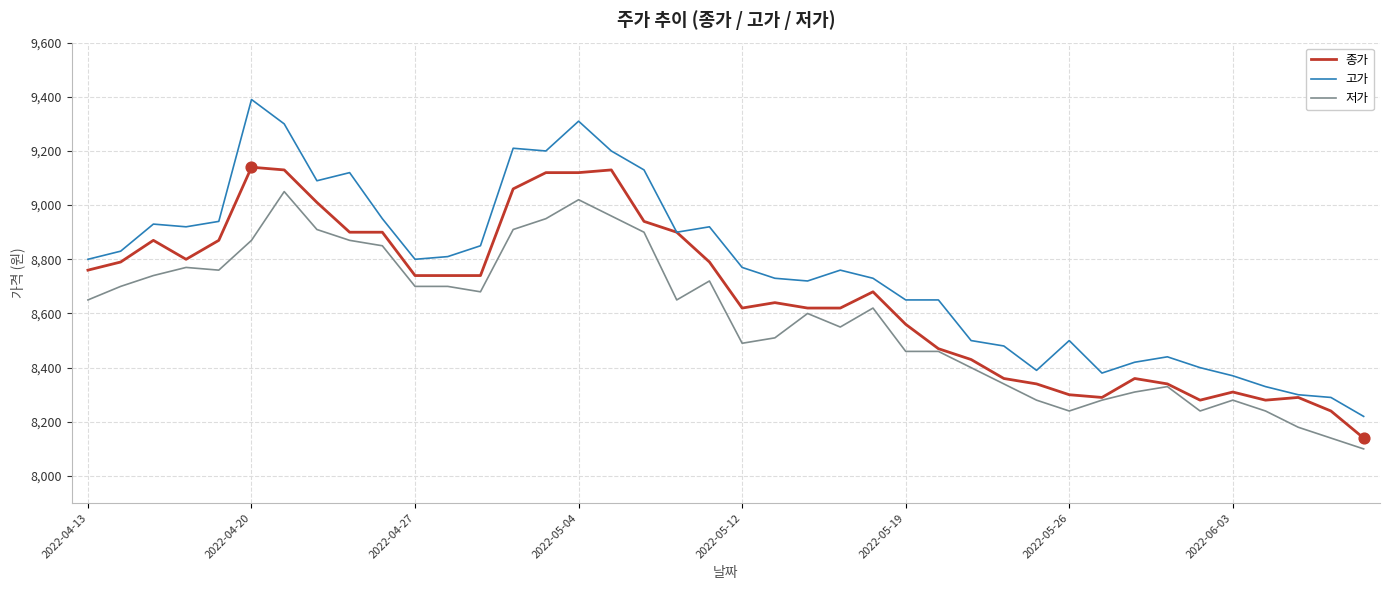

Which series has the largest total across all categories?

고가